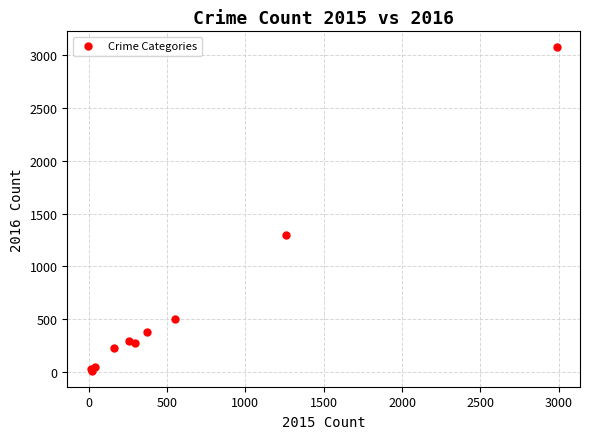

What Y value in the scatter plot is closest to 1542?

1297